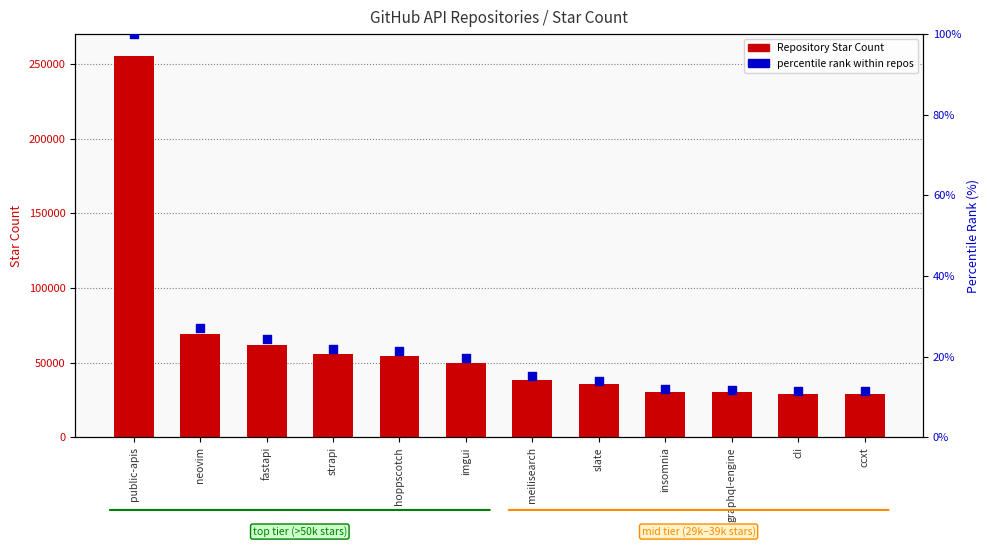

What are all the series names shown in the legend?

Repository Star Count, percentile rank within repos